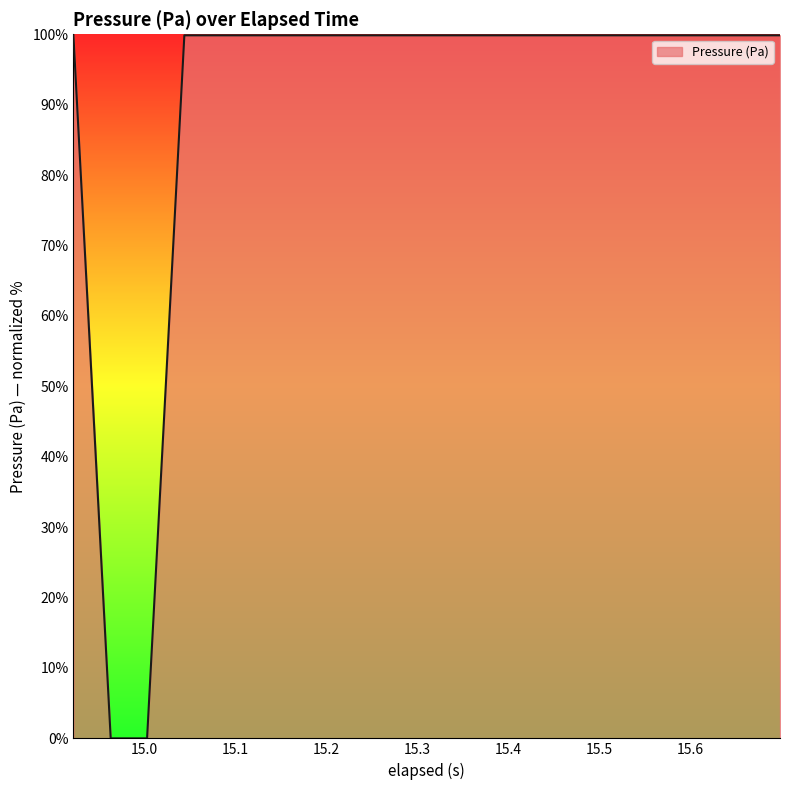

How many series are shown in this chart?

1